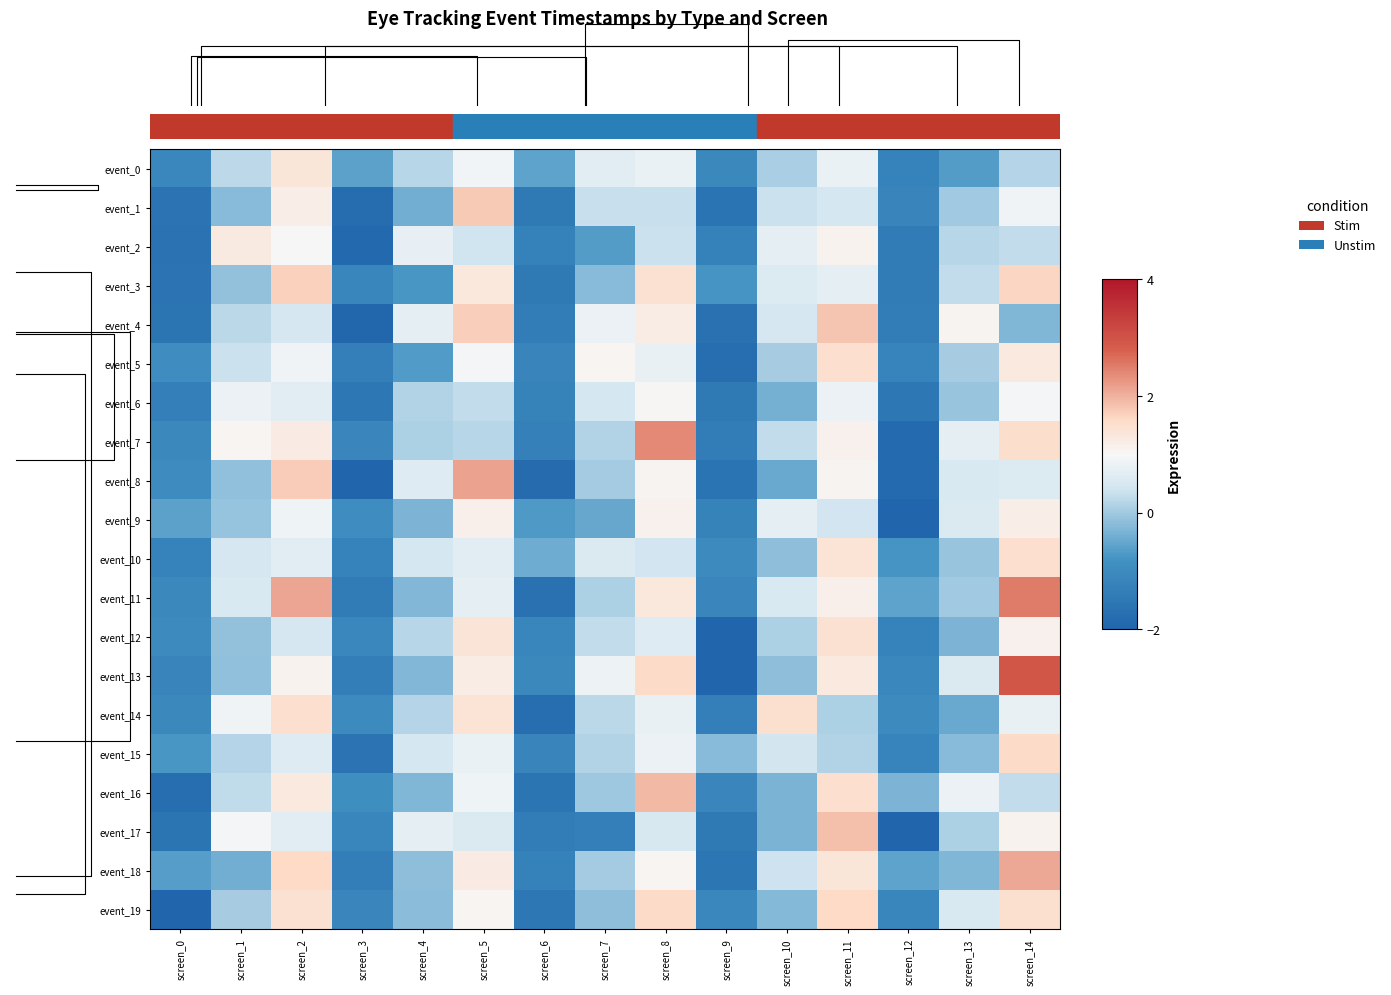

Reading right to left, extract all data points from this chart.

event_0: screen_14=0.2	screen_13=-0.6	screen_12=-1.2	screen_11=0.8	screen_10=0.1	screen_9=-1.1	screen_8=0.8	screen_7=0.7	screen_6=-0.6	screen_5=0.9	screen_4=0.2	screen_3=-0.6	screen_2=1.4	screen_1=0.2	screen_0=-1.1
event_1: screen_14=0.9	screen_13=0.0	screen_12=-1.2	screen_11=0.5	screen_10=0.4	screen_9=-1.6	screen_8=0.3	screen_7=0.3	screen_6=-1.5	screen_5=1.8	screen_4=-0.4	screen_3=-1.8	screen_2=1.2	screen_1=-0.2	screen_0=-1.6
event_2: screen_14=0.3	screen_13=0.2	screen_12=-1.4	screen_11=1.1	screen_10=0.7	screen_9=-1.3	screen_8=0.4	screen_7=-0.6	screen_6=-1.3	screen_5=0.4	screen_4=0.7	screen_3=-1.9	screen_2=1.0	screen_1=1.3	screen_0=-1.7
event_3: screen_14=1.6	screen_13=0.3	screen_12=-1.4	screen_11=0.7	screen_10=0.6	screen_9=-0.8	screen_8=1.5	screen_7=-0.2	screen_6=-1.5	screen_5=1.3	screen_4=-0.8	screen_3=-1.1	screen_2=1.7	screen_1=-0.1	screen_0=-1.6
event_4: screen_14=-0.3	screen_13=1.1	screen_12=-1.4	screen_11=1.8	screen_10=0.5	screen_9=-1.7	screen_8=1.2	screen_7=0.8	screen_6=-1.4	screen_5=1.7	screen_4=0.7	screen_3=-1.9	screen_2=0.5	screen_1=0.2	screen_0=-1.6
event_5: screen_14=1.3	screen_13=0.0	screen_12=-1.2	screen_11=1.5	screen_10=0.1	screen_9=-1.8	screen_8=0.8	screen_7=1.0	screen_6=-1.2	screen_5=0.9	screen_4=-0.7	screen_3=-1.3	screen_2=0.9	screen_1=0.4	screen_0=-0.9
event_6: screen_14=0.9	screen_13=-0.1	screen_12=-1.5	screen_11=0.8	screen_10=-0.4	screen_9=-1.5	screen_8=1.0	screen_7=0.5	screen_6=-1.2	screen_5=0.3	screen_4=0.1	screen_3=-1.5	screen_2=0.7	screen_1=0.8	screen_0=-1.3
event_7: screen_14=1.5	screen_13=0.7	screen_12=-1.9	screen_11=1.1	screen_10=0.3	screen_9=-1.4	screen_8=2.4	screen_7=0.2	screen_6=-1.3	screen_5=0.2	screen_4=0.1	screen_3=-1.2	screen_2=1.2	screen_1=1.1	screen_0=-1.1
event_8: screen_14=0.6	screen_13=0.5	screen_12=-1.9	screen_11=1.1	screen_10=-0.5	screen_9=-1.6	screen_8=1.1	screen_7=0.0	screen_6=-1.8	screen_5=2.1	screen_4=0.6	screen_3=-2.1	screen_2=1.7	screen_1=-0.1	screen_0=-1.0
event_9: screen_14=1.2	screen_13=0.6	screen_12=-2.0	screen_11=0.4	screen_10=0.7	screen_9=-1.2	screen_8=1.1	screen_7=-0.5	screen_6=-0.7	screen_5=1.2	screen_4=-0.3	screen_3=-0.9	screen_2=0.9	screen_1=-0.1	screen_0=-0.6
event_10: screen_14=1.5	screen_13=-0.1	screen_12=-0.8	screen_11=1.4	screen_10=-0.2	screen_9=-1.0	screen_8=0.4	screen_7=0.6	screen_6=-0.4	screen_5=0.7	screen_4=0.5	screen_3=-1.2	screen_2=0.7	screen_1=0.5	screen_0=-1.2
event_11: screen_14=2.5	screen_13=-0.0	screen_12=-0.6	screen_11=1.2	screen_10=0.5	screen_9=-1.1	screen_8=1.3	screen_7=0.1	screen_6=-1.7	screen_5=0.7	screen_4=-0.3	screen_3=-1.4	screen_2=2.1	screen_1=0.5	screen_0=-1.1
event_12: screen_14=1.1	screen_13=-0.3	screen_12=-1.2	screen_11=1.5	screen_10=0.1	screen_9=-2.1	screen_8=0.6	screen_7=0.3	screen_6=-1.1	screen_5=1.4	screen_4=0.2	screen_3=-1.1	screen_2=0.5	screen_1=-0.1	screen_0=-1.0
event_13: screen_14=3.0	screen_13=0.6	screen_12=-1.1	screen_11=1.3	screen_10=-0.2	screen_9=-2.0	screen_8=1.6	screen_7=0.9	screen_6=-1.1	screen_5=1.2	screen_4=-0.3	screen_3=-1.3	screen_2=1.1	screen_1=-0.1	screen_0=-1.2
event_14: screen_14=0.8	screen_13=-0.5	screen_12=-1.0	screen_11=0.1	screen_10=1.5	screen_9=-1.3	screen_8=0.8	screen_7=0.2	screen_6=-1.7	screen_5=1.4	screen_4=0.2	screen_3=-1.0	screen_2=1.5	screen_1=0.9	screen_0=-1.1
event_15: screen_14=1.6	screen_13=-0.2	screen_12=-1.2	screen_11=0.1	screen_10=0.4	screen_9=-0.2	screen_8=0.8	screen_7=0.1	screen_6=-1.2	screen_5=0.8	screen_4=0.5	screen_3=-1.6	screen_2=0.6	screen_1=0.2	screen_0=-0.7
event_16: screen_14=0.3	screen_13=0.8	screen_12=-0.3	screen_11=1.5	screen_10=-0.3	screen_9=-1.1	screen_8=1.9	screen_7=-0.0	screen_6=-1.6	screen_5=0.9	screen_4=-0.3	screen_3=-0.9	screen_2=1.3	screen_1=0.3	screen_0=-1.7
event_17: screen_14=1.1	screen_13=0.1	screen_12=-2.1	screen_11=1.9	screen_10=-0.3	screen_9=-1.5	screen_8=0.5	screen_7=-1.3	screen_6=-1.4	screen_5=0.6	screen_4=0.7	screen_3=-1.1	screen_2=0.7	screen_1=0.9	screen_0=-1.6
event_18: screen_14=2.1	screen_13=-0.3	screen_12=-0.6	screen_11=1.4	screen_10=0.4	screen_9=-1.5	screen_8=1.1	screen_7=0.0	screen_6=-1.3	screen_5=1.3	screen_4=-0.2	screen_3=-1.4	screen_2=1.6	screen_1=-0.4	screen_0=-0.6
event_19: screen_14=1.5	screen_13=0.5	screen_12=-1.1	screen_11=1.6	screen_10=-0.2	screen_9=-1.1	screen_8=1.6	screen_7=-0.2	screen_6=-1.5	screen_5=1.1	screen_4=-0.2	screen_3=-1.1	screen_2=1.5	screen_1=0.0	screen_0=-2.3